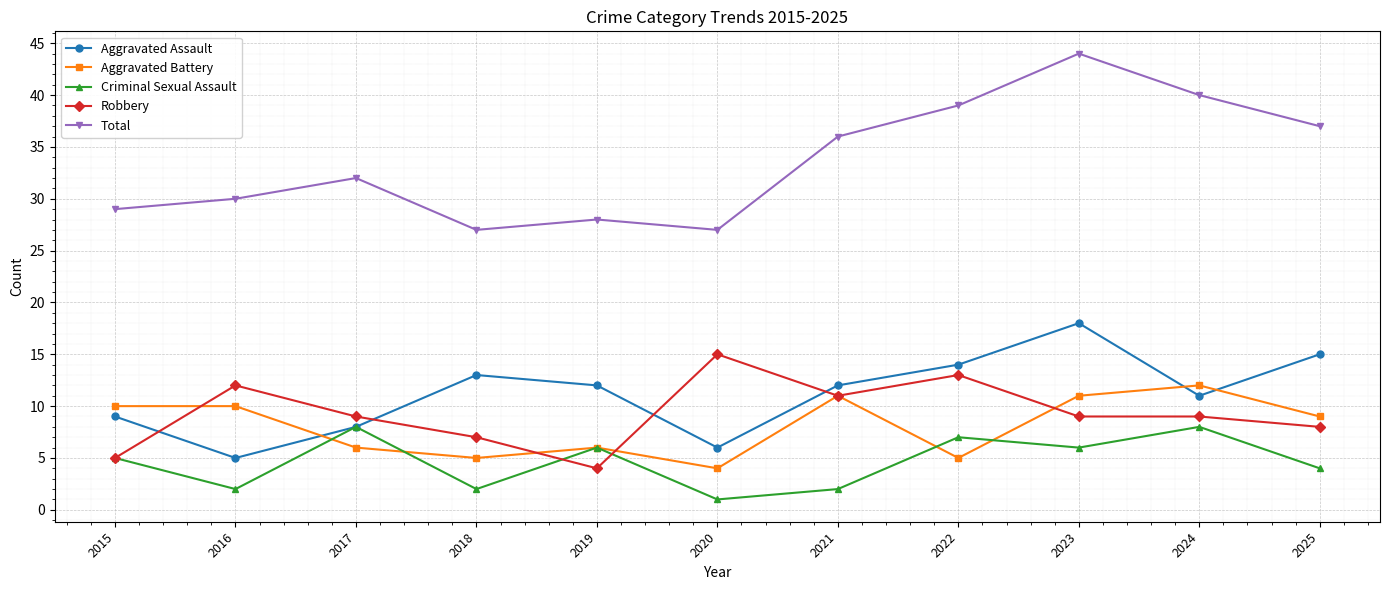

What are all the series names shown in the legend?

Aggravated Assault, Aggravated Battery, Criminal Sexual Assault, Robbery, Total